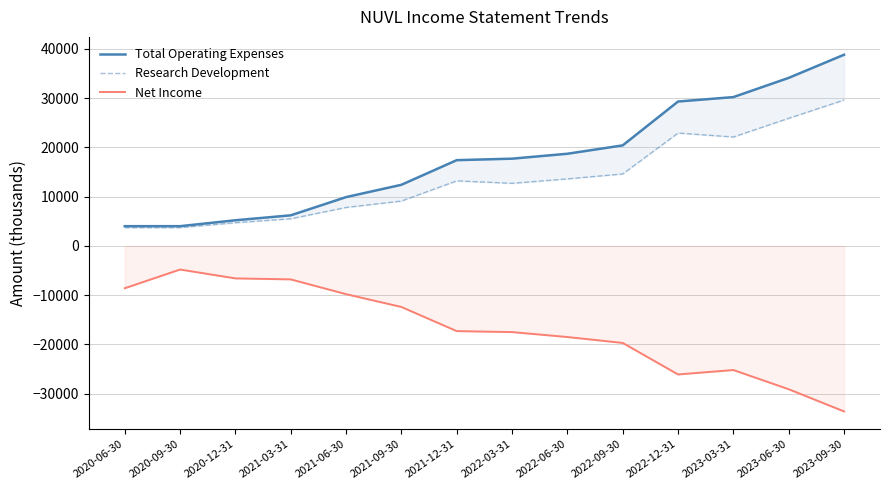

What is the total value across all series at 2022-09-30?

15300